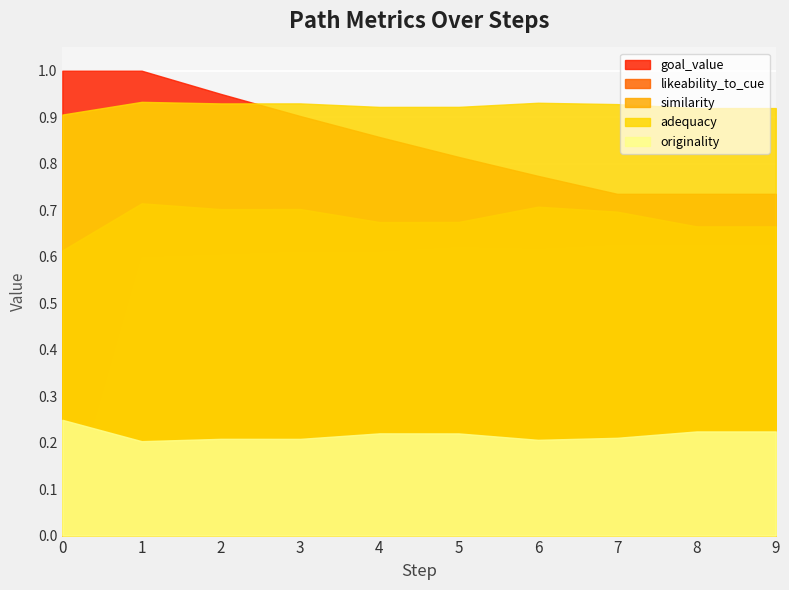

Reading right to left, list all the values displayed in this chart.

similarity: 9=0.7	8=0.7	7=0.7	6=0.7	5=0.7	4=0.7	3=0.7	2=0.7	1=0.7	0=0.6
adequacy: 9=0.9	8=0.9	7=0.9	6=0.9	5=0.9	4=0.9	3=0.9	2=0.9	1=0.9	0=0.9
originality: 9=0.2	8=0.2	7=0.2	6=0.2	5=0.2	4=0.2	3=0.2	2=0.2	1=0.2	0=0.2
likeability_to_cue: 9=0.6	8=0.6	7=0.6	6=0.6	5=0.6	4=0.6	3=0.6	2=0.6	1=0.6	0=0.0
goal_value: 9=0.7	8=0.7	7=0.7	6=0.8	5=0.8	4=0.9	3=0.9	2=0.9	1=1.0	0=1.0